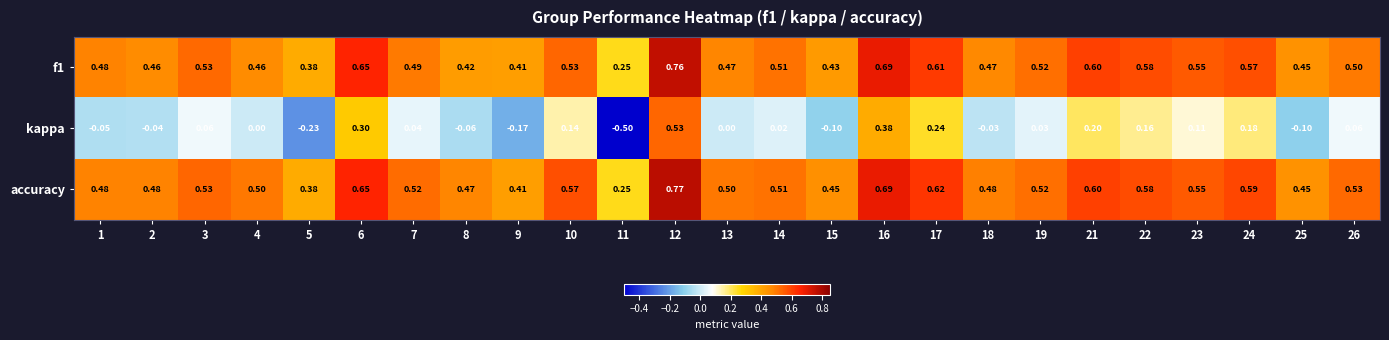

At which category is the sum across all series the highest?

12